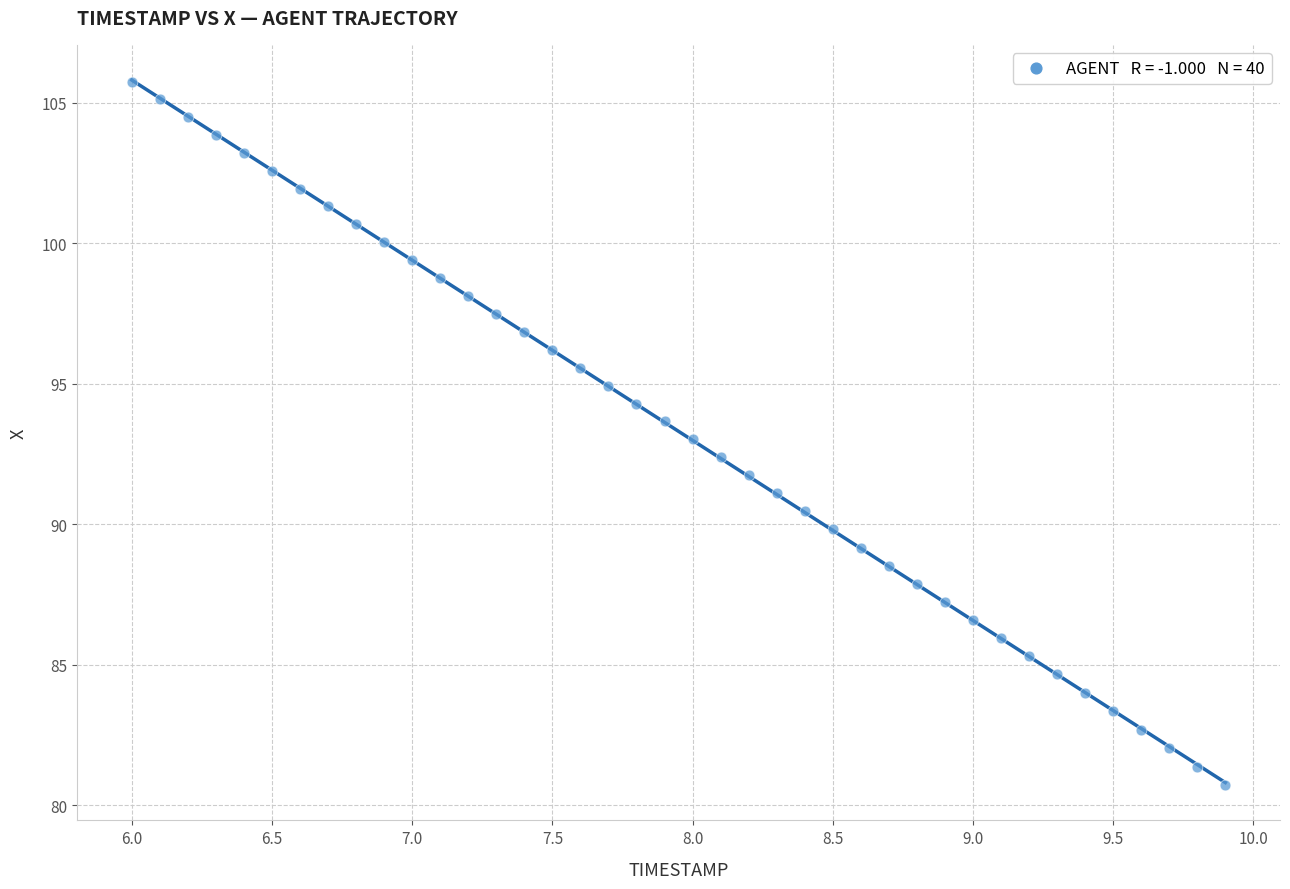

What is the range of Y values (max minus min)?

25.0